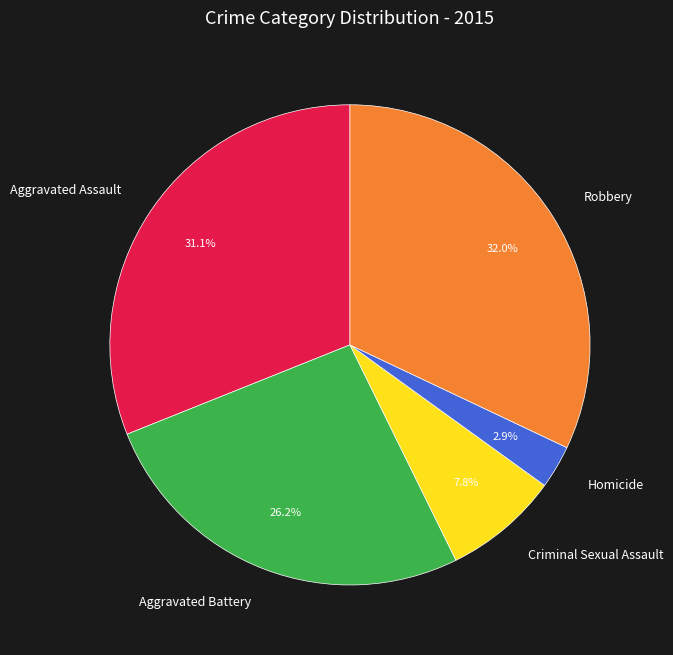

The Criminal Sexual Assault slice represents 8% of the pie. True or false?

True